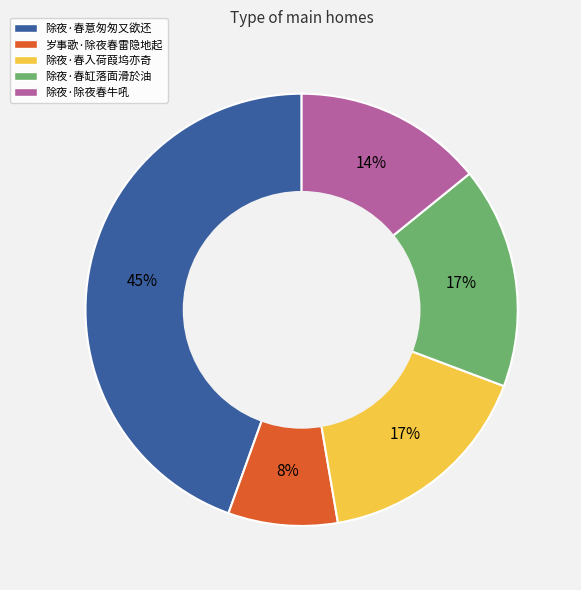

Which has a higher value, 除夜·春意匆匆又欲还 or 除夜·春入荷葭坞亦奇?

除夜·春意匆匆又欲还